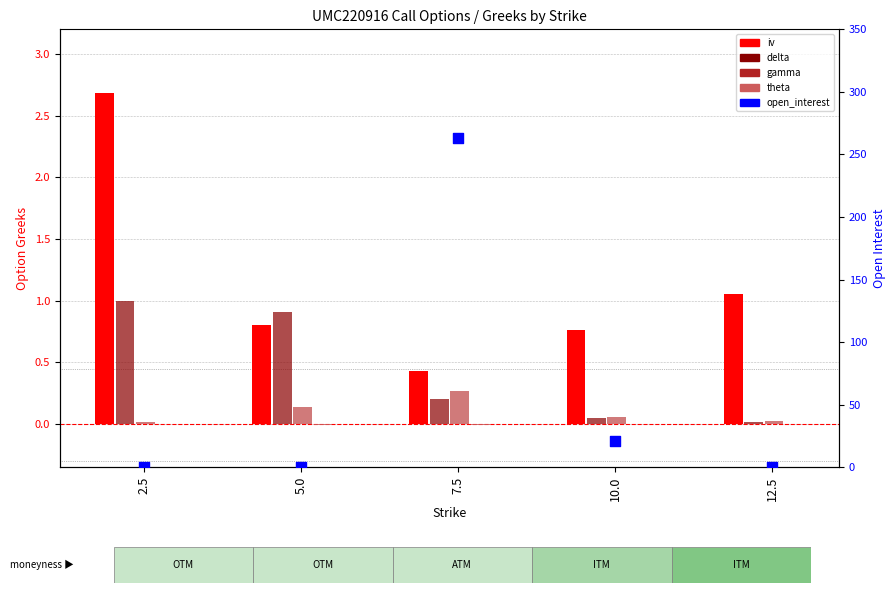

Which series has the largest Y range (max minus min)?

open_interest